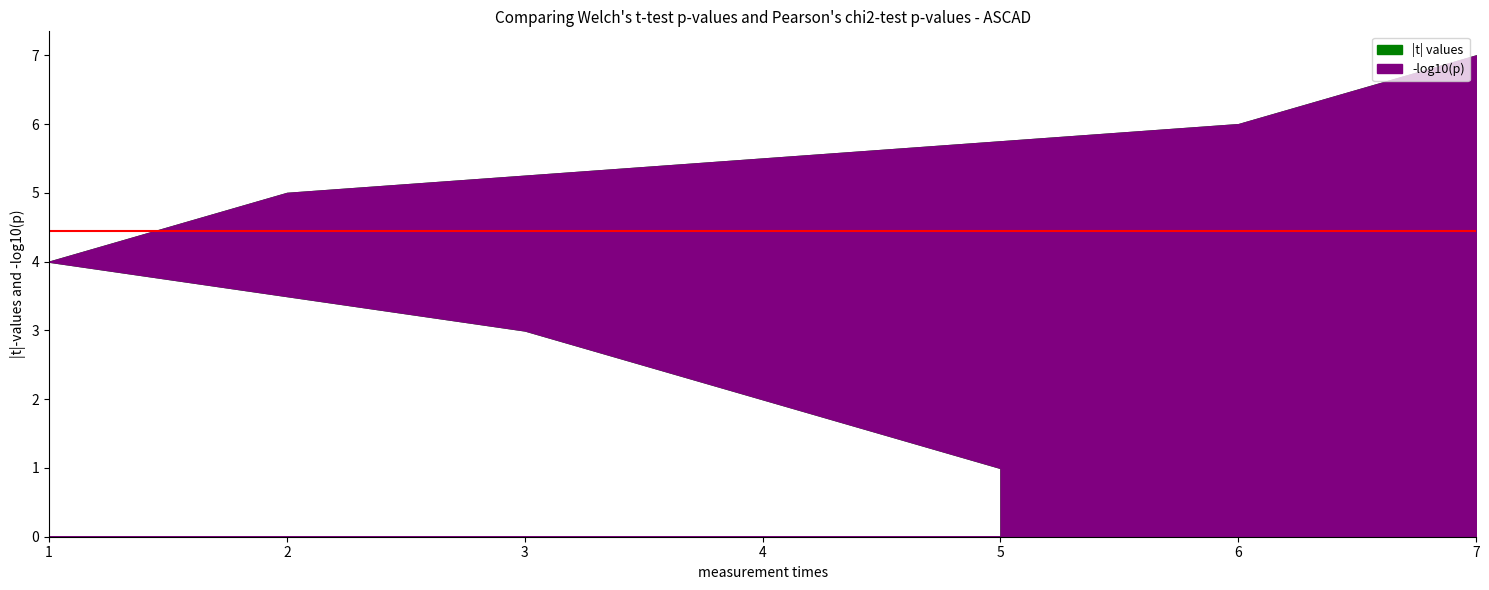

What is the average value of the |t| values series?

4